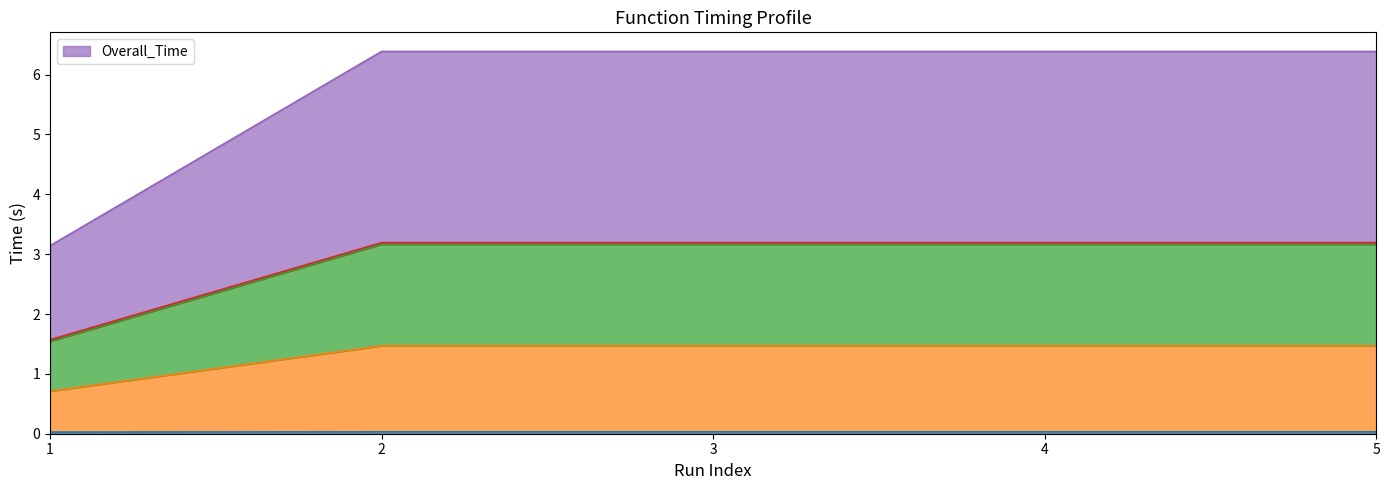

Where does the Overall_Time series first go above 6?

2